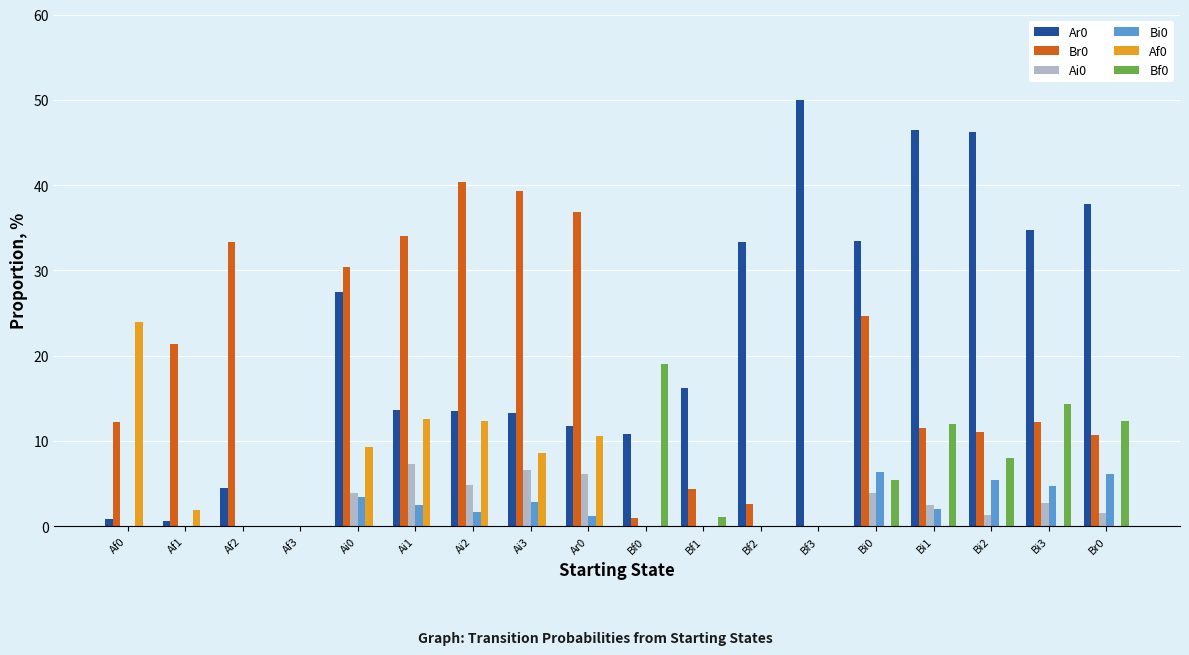

What is the total value across all series at Bi3?

68.7